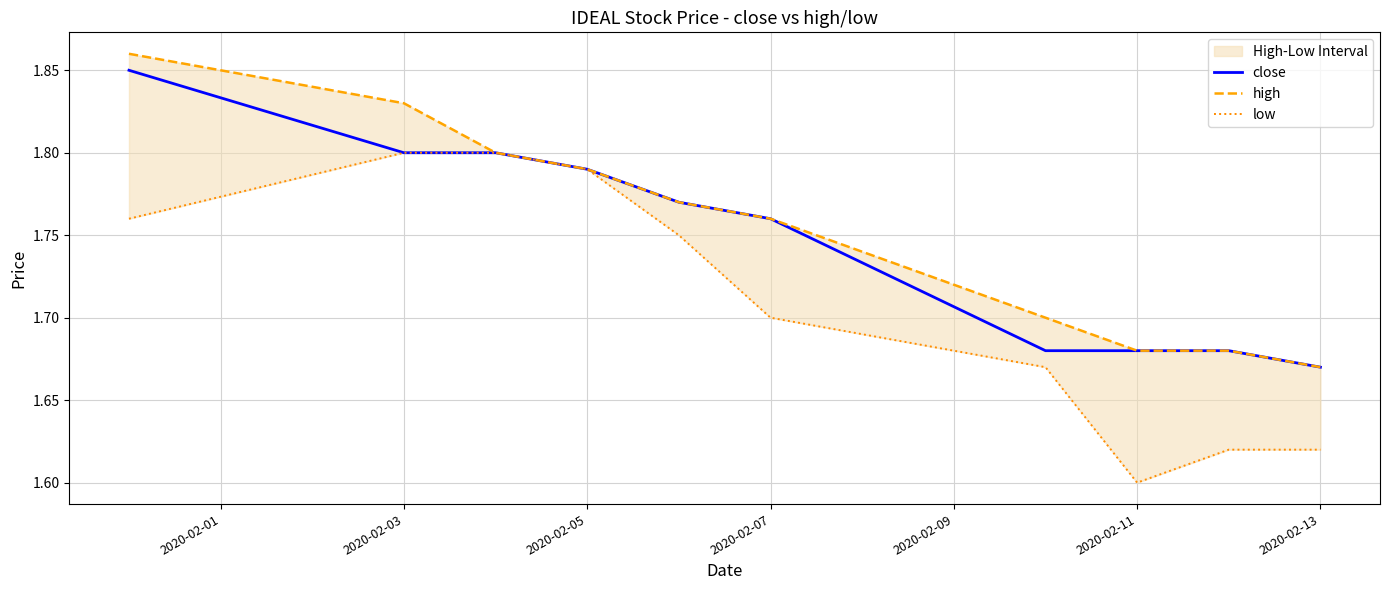

Which category has the lowest value in the close series?

2020-02-13